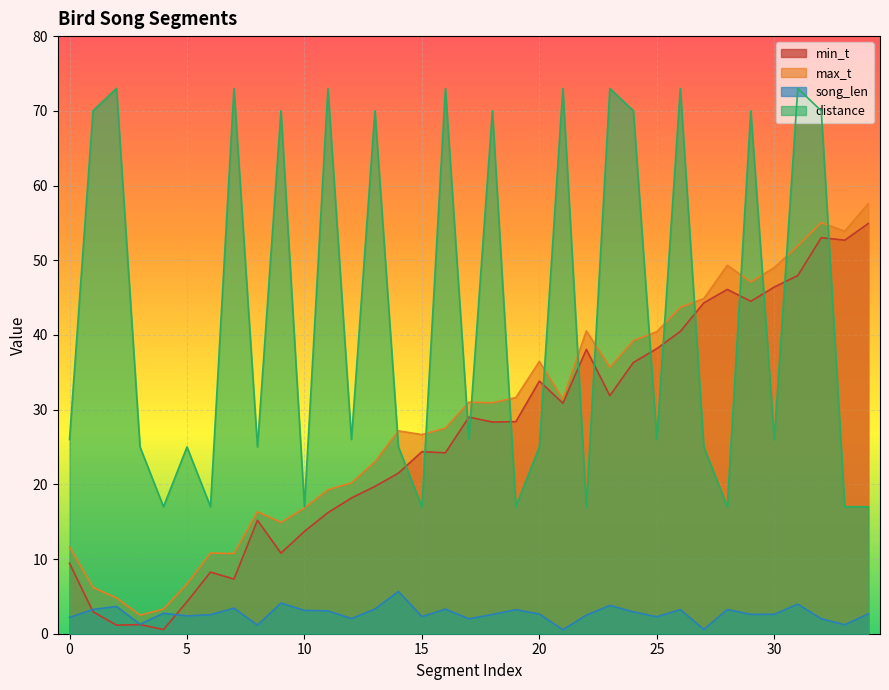

How many categories are shown in the chart?

35